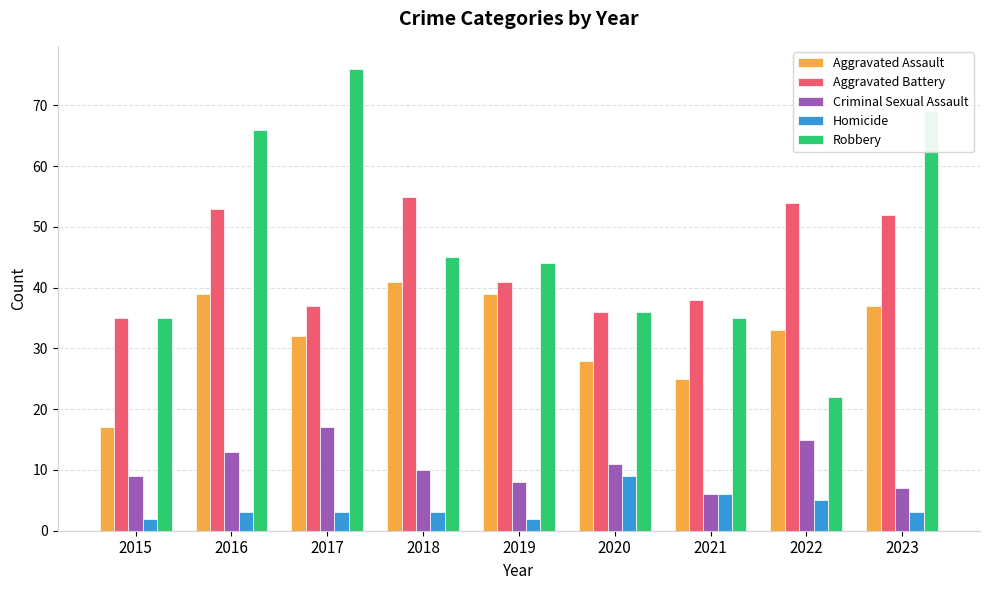

Is the value of Aggravated Battery at 2021 greater than the value of Criminal Sexual Assault at 2021?

Yes